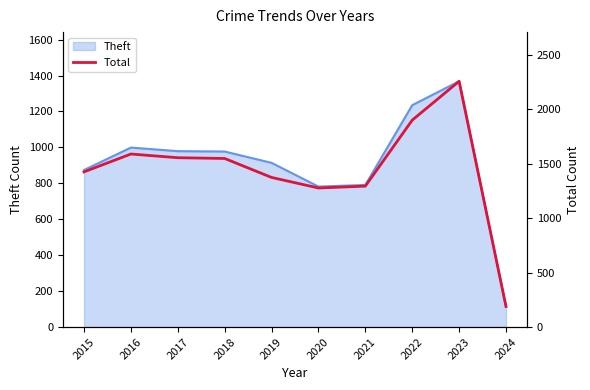

What is the value of the 8th point from the left?

1900